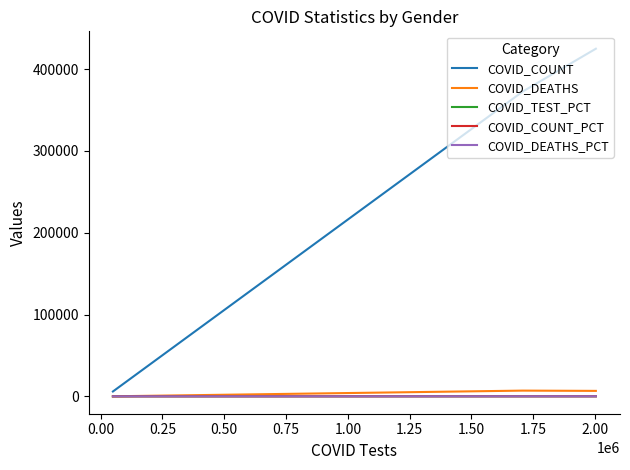

How many values in the COVID_COUNT series exceed 372525?

1